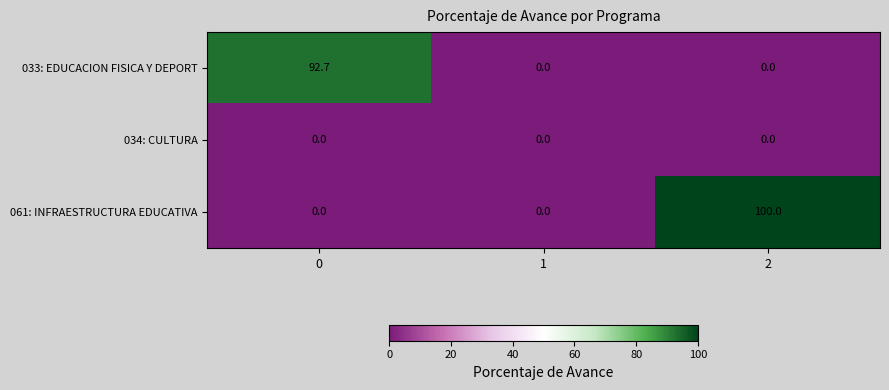

Is it true that 034: CULTURA equals 0.0 at 0?

True